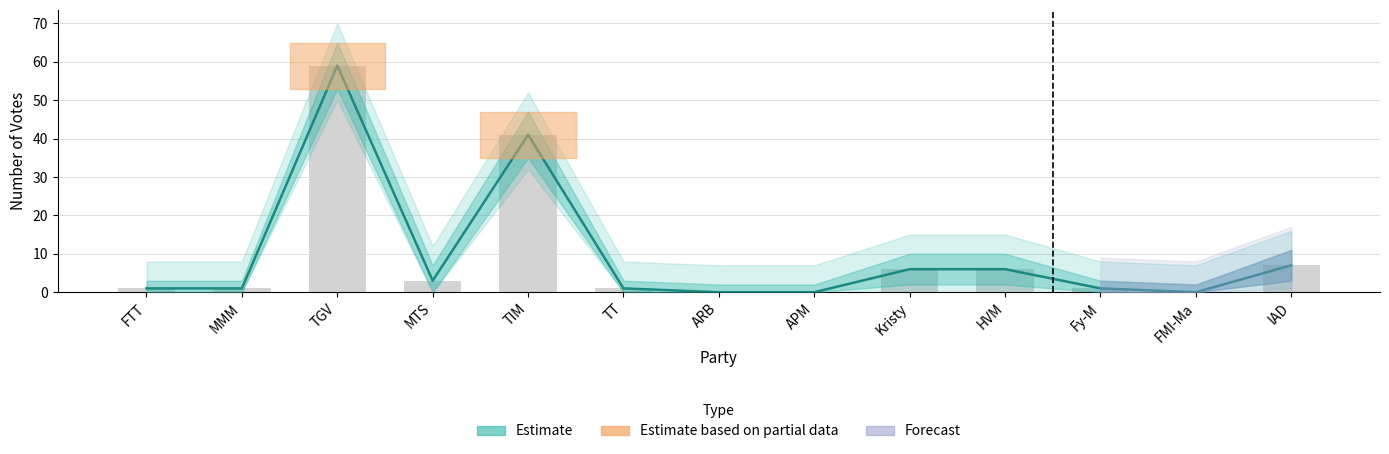

How many groups of bars are there?

13